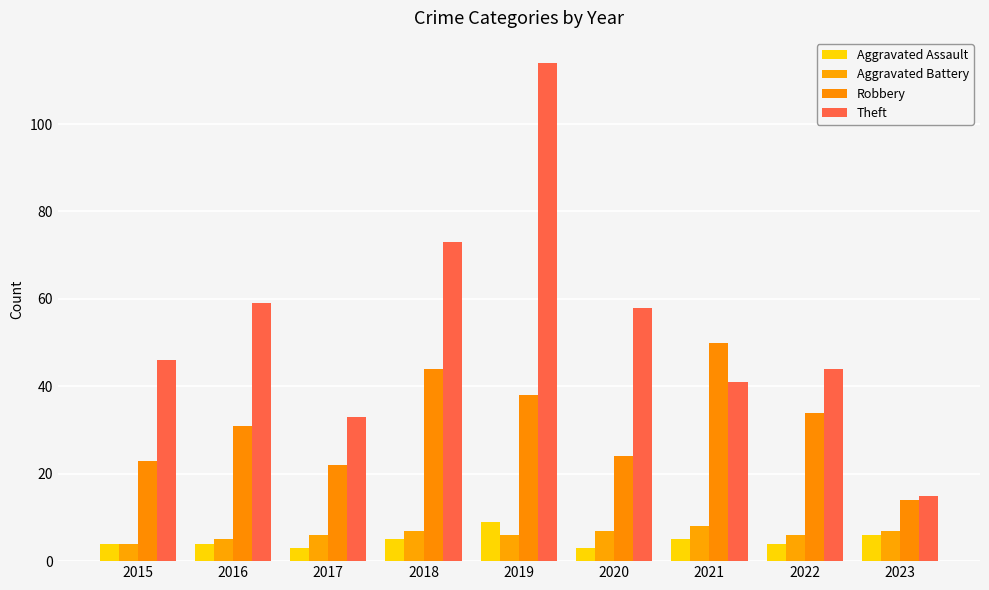

At which category does the chart reach its minimum across all series?

2017